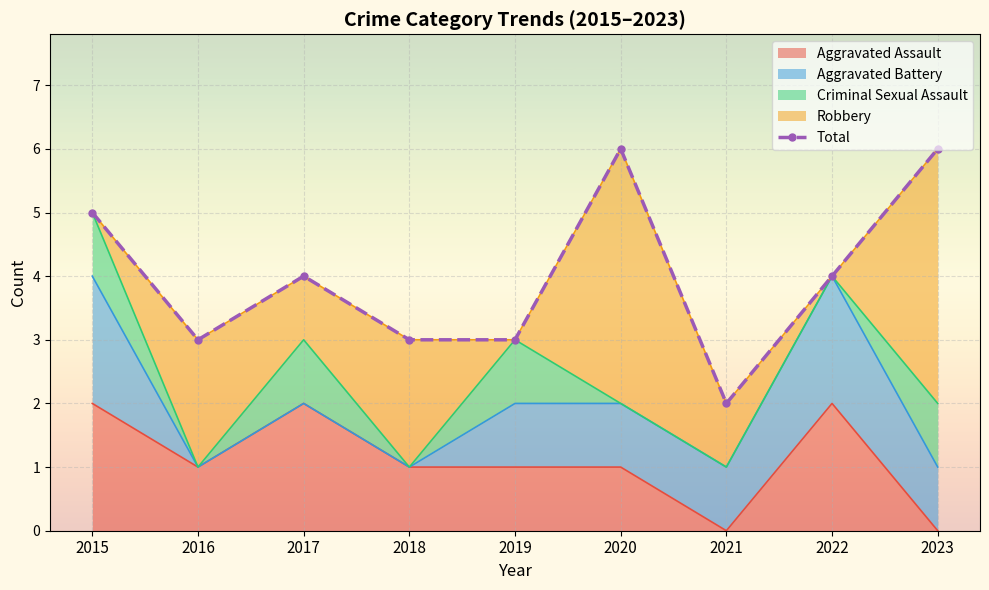

At which label does the data first exceed 4?

2015